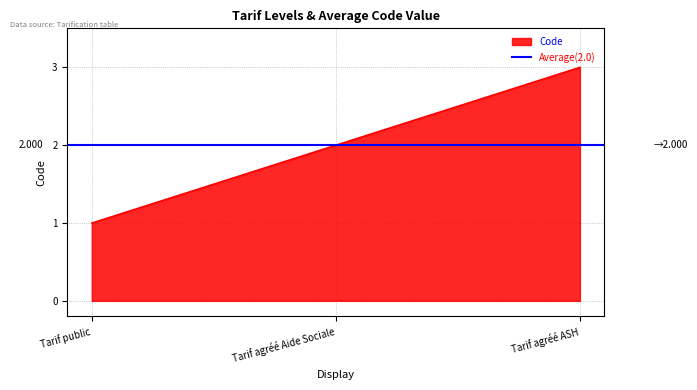

Count the values in the range 1 to 3.

3